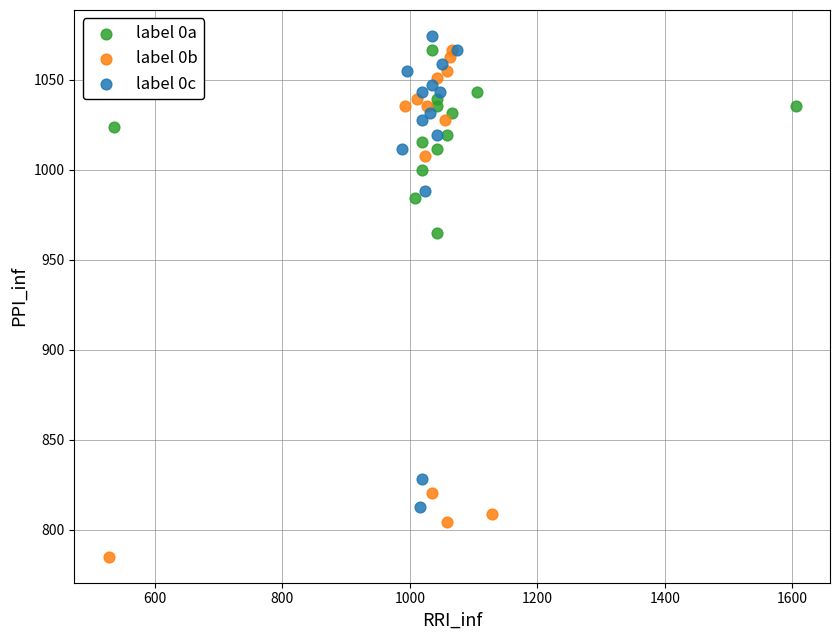

Which series reaches the minimum Y coordinate?

label 0b